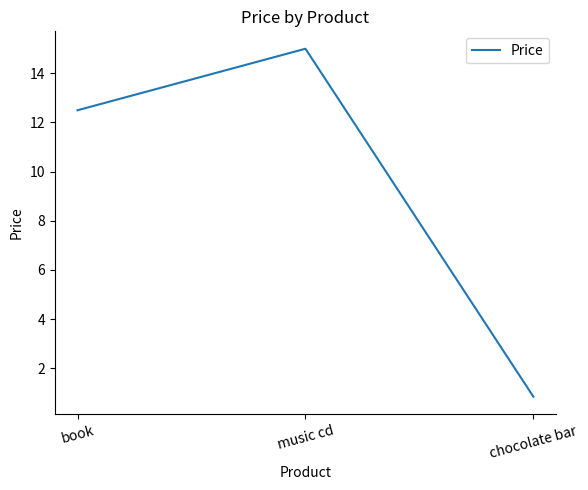

Count the number of data series in this chart.

1